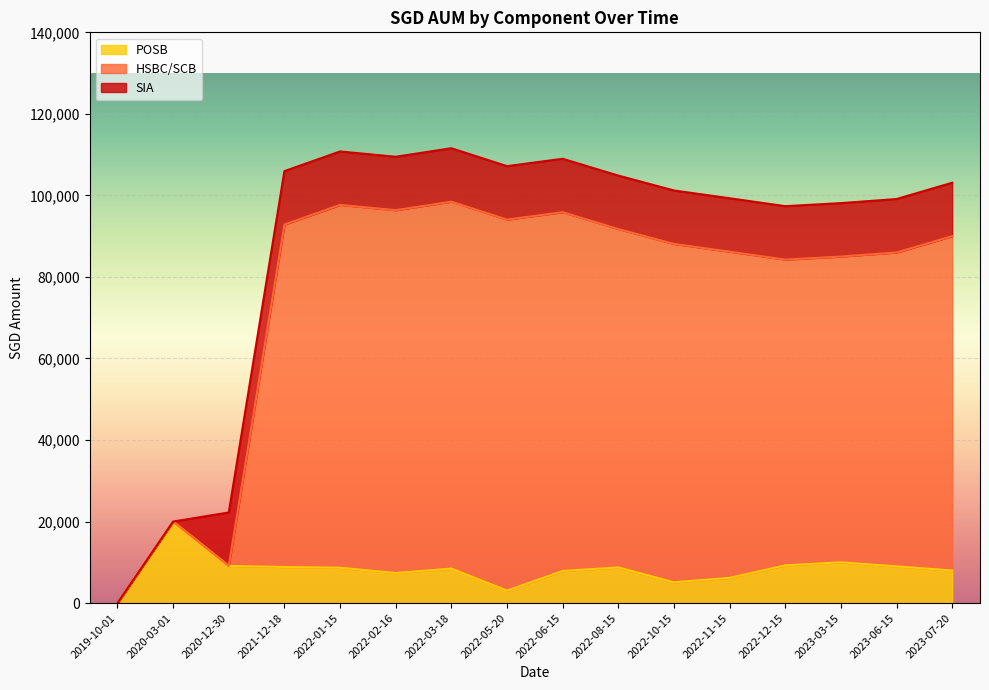

Which series has the widest spread of values?

HSBC/SCB